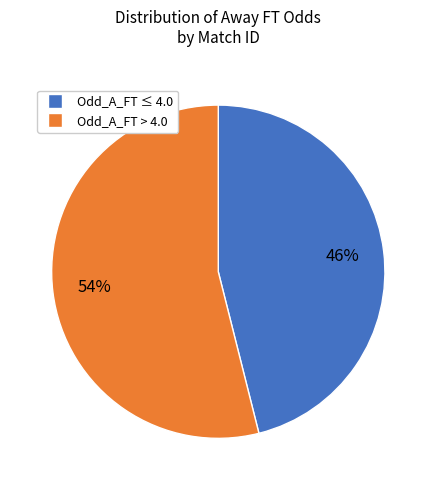

To the nearest percent, what is the difference between the largest and smallest slice percentages?

8%